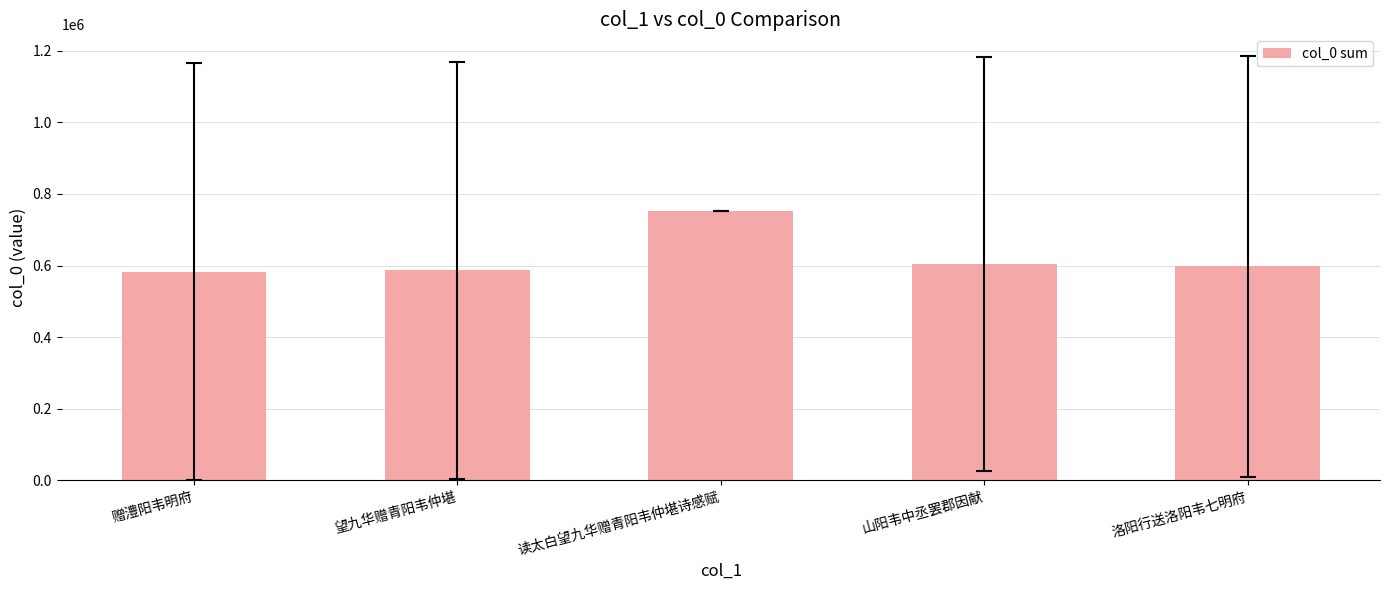

Does the chart contain any negative values?

No